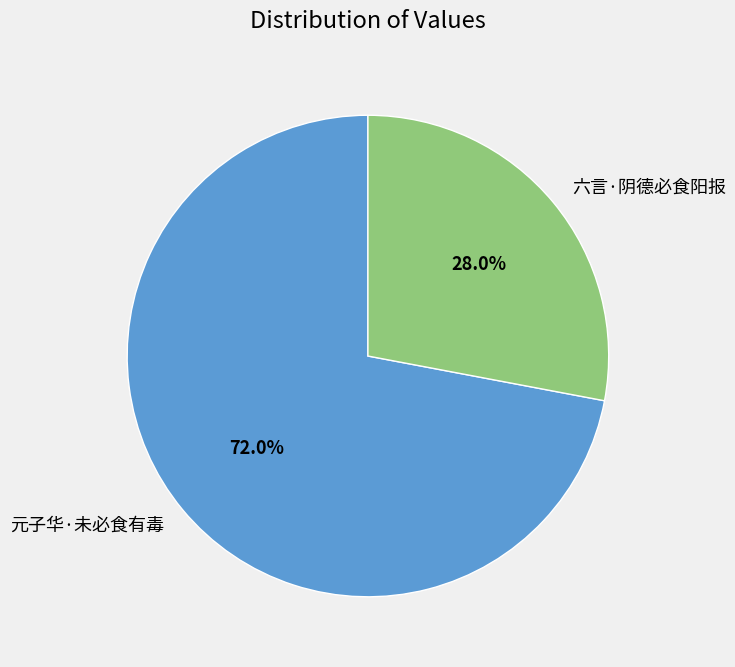

Is there a majority slice in this chart?

Yes